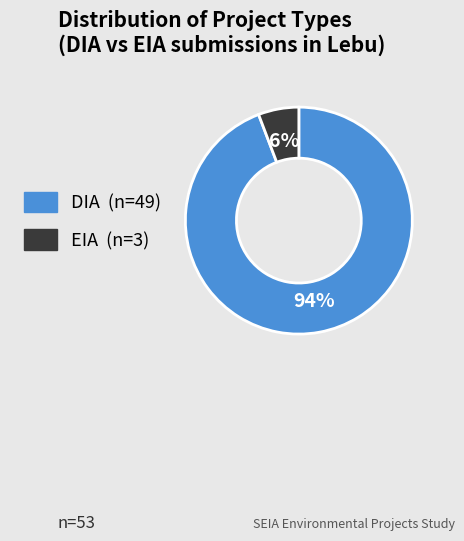

Which slice is the largest?

DIA